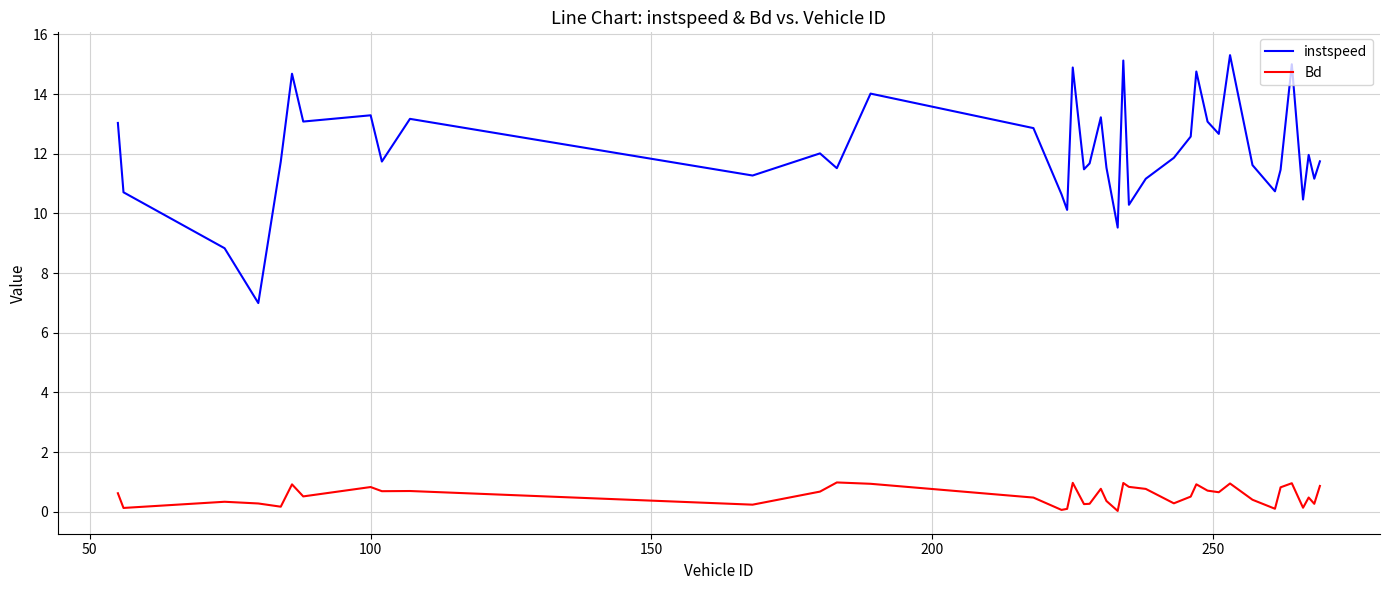

What is the difference between the maximum and minimum values in the instspeed series?

8.3